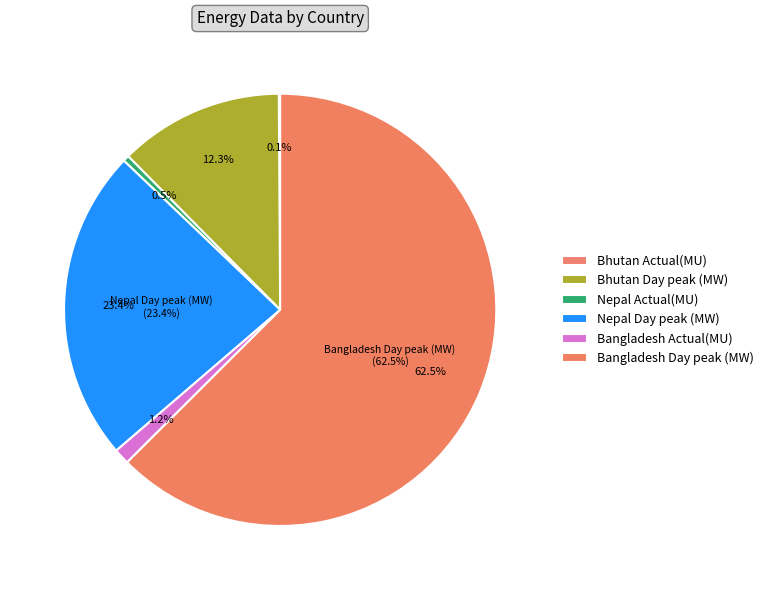

What is the largest slice in the pie chart?

Day peak (MW)